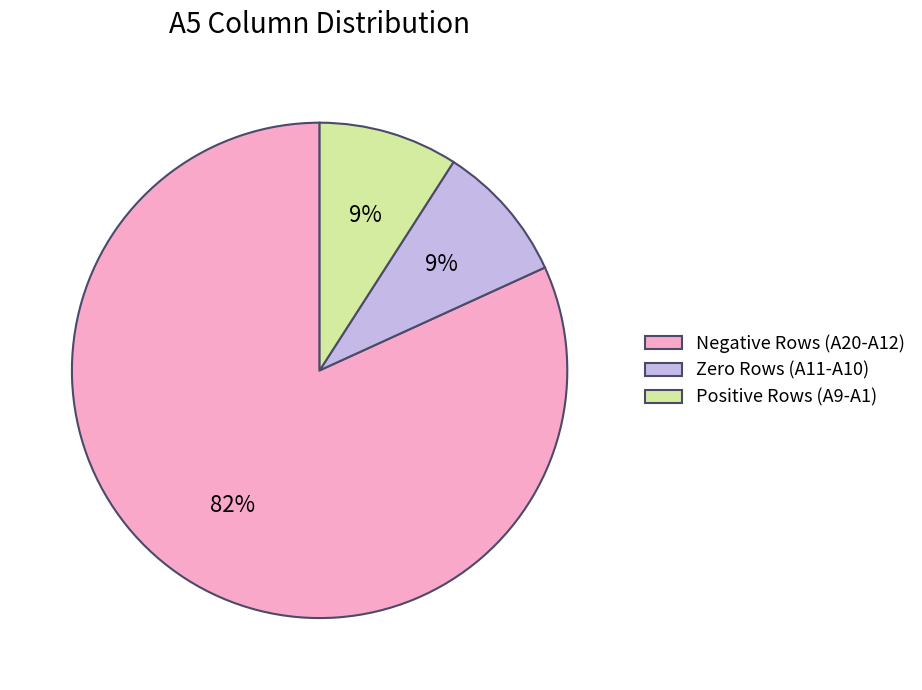

Approximately how many times larger is the value at Positive Rows (A9-A1) compared to Zero Rows (A11-A10)?

1.0